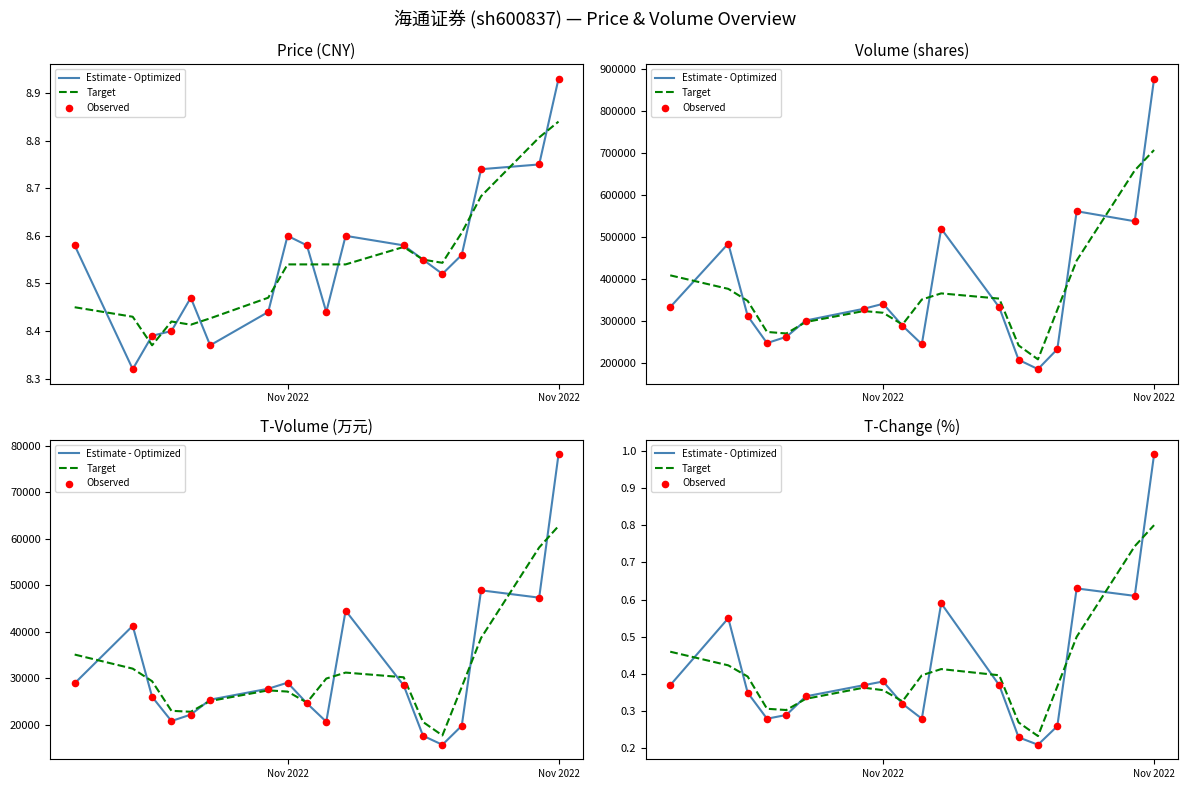

Which series has the largest total across all categories?

Estimate - Optimized